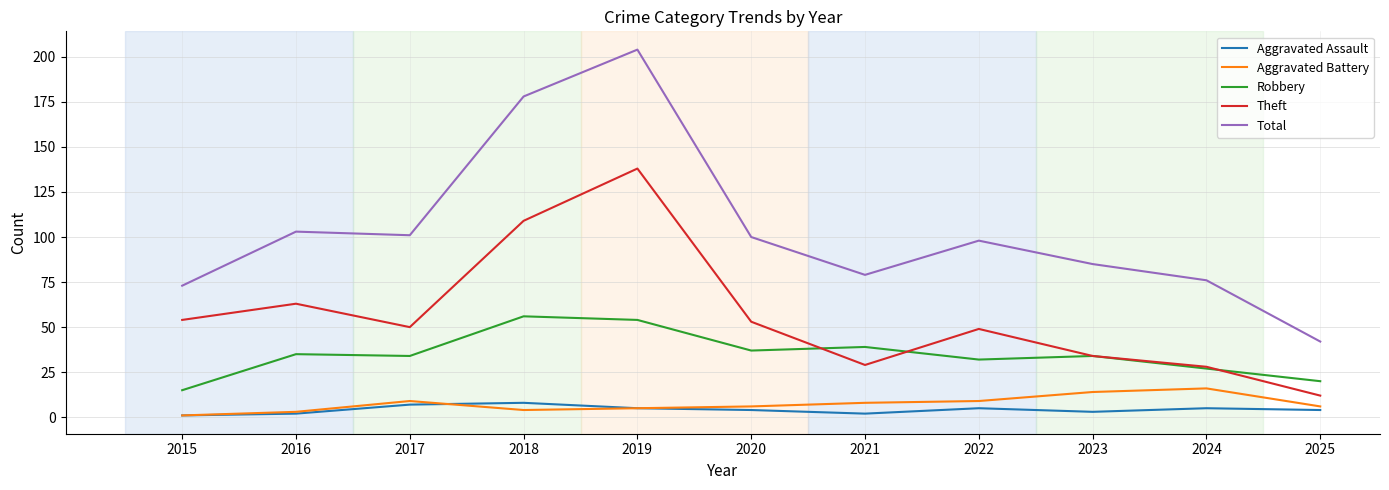

What is the minimum value for Theft?

12